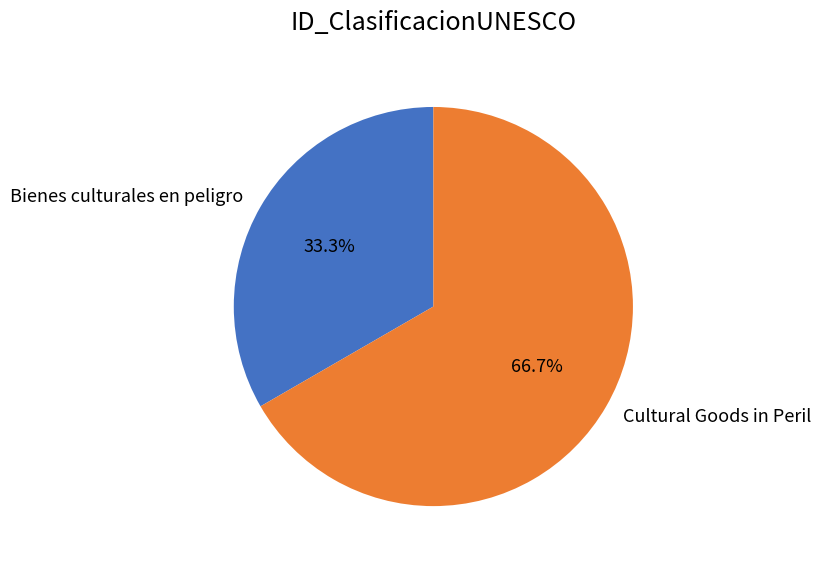

What percentage is the Cultural Goods in Peril slice, to the nearest percent?

67%